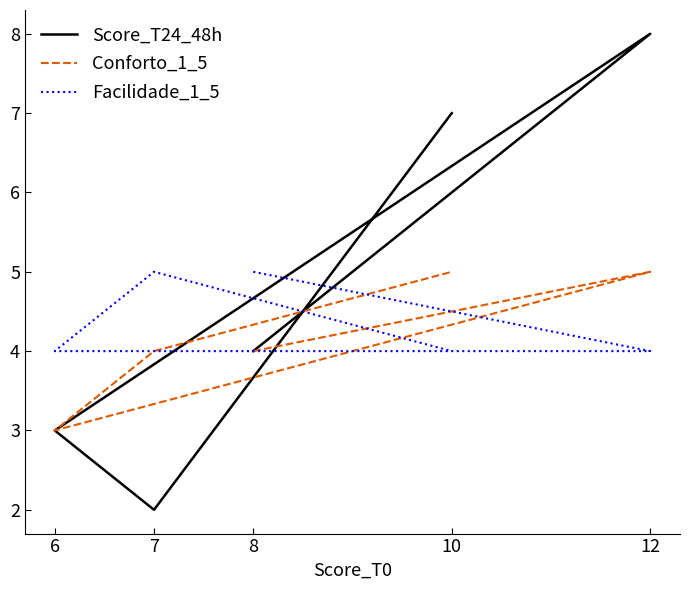

Which series has the largest range (max minus min)?

Score_T24_48h